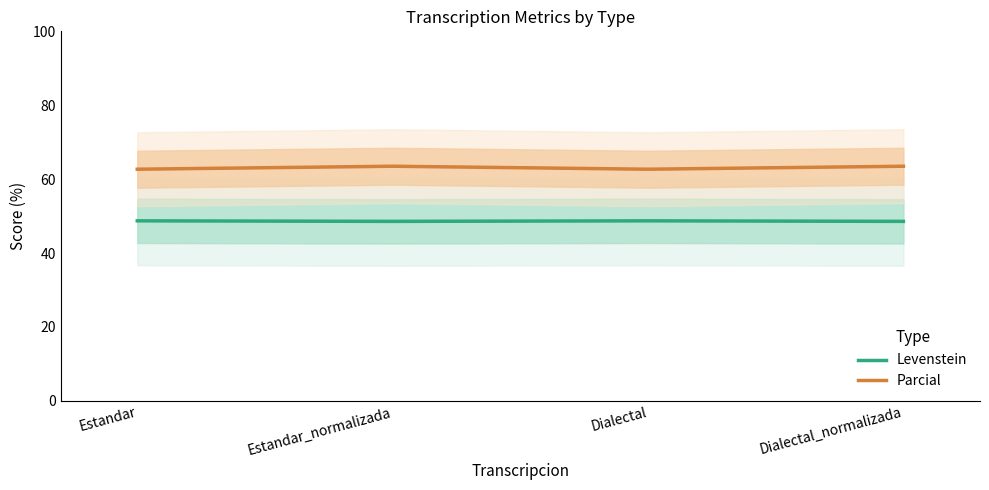

Between Estandar and Dialectal_normalizada, which is larger?

Estandar